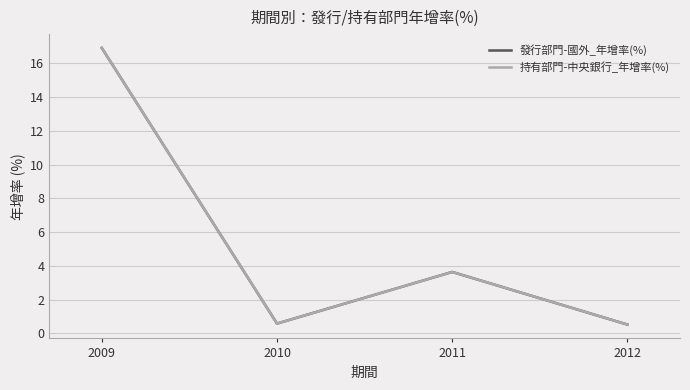

How many interior local valleys does the 持有部門-中央銀行_年增率(%) series have?

1